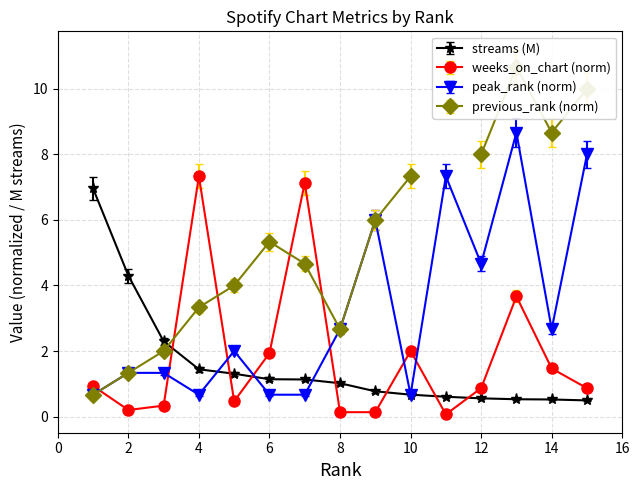

What is the average value of the peak_rank series?

3.0